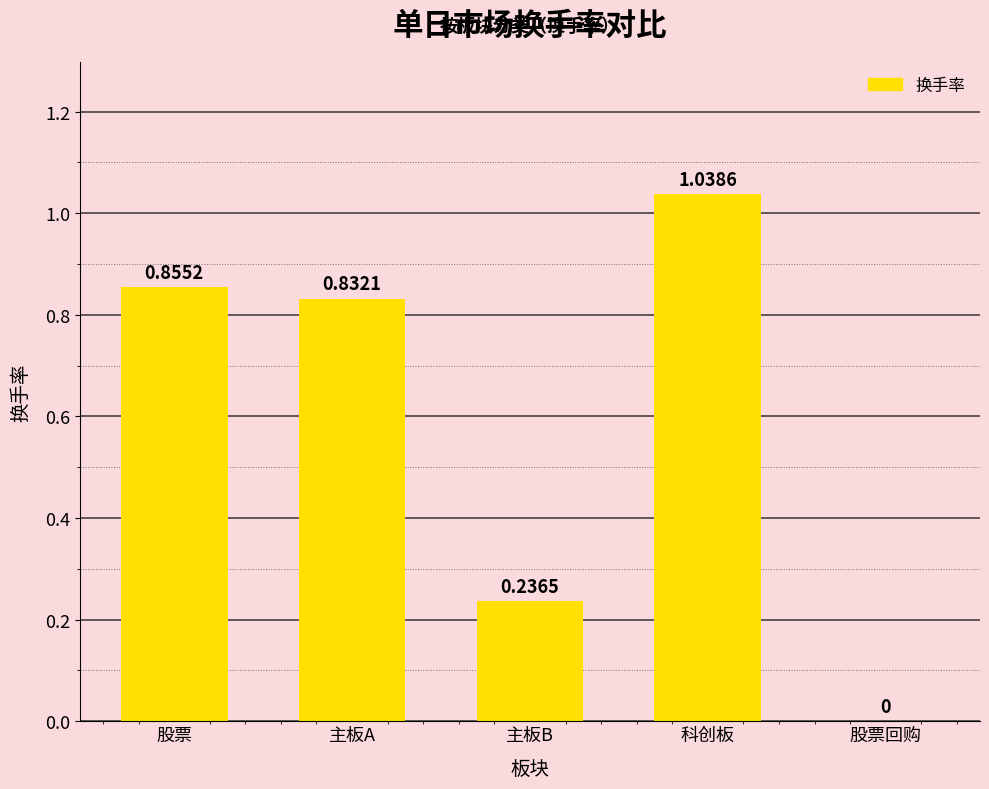

What is the change in value from 科创板 to 股票回购?

-1.0